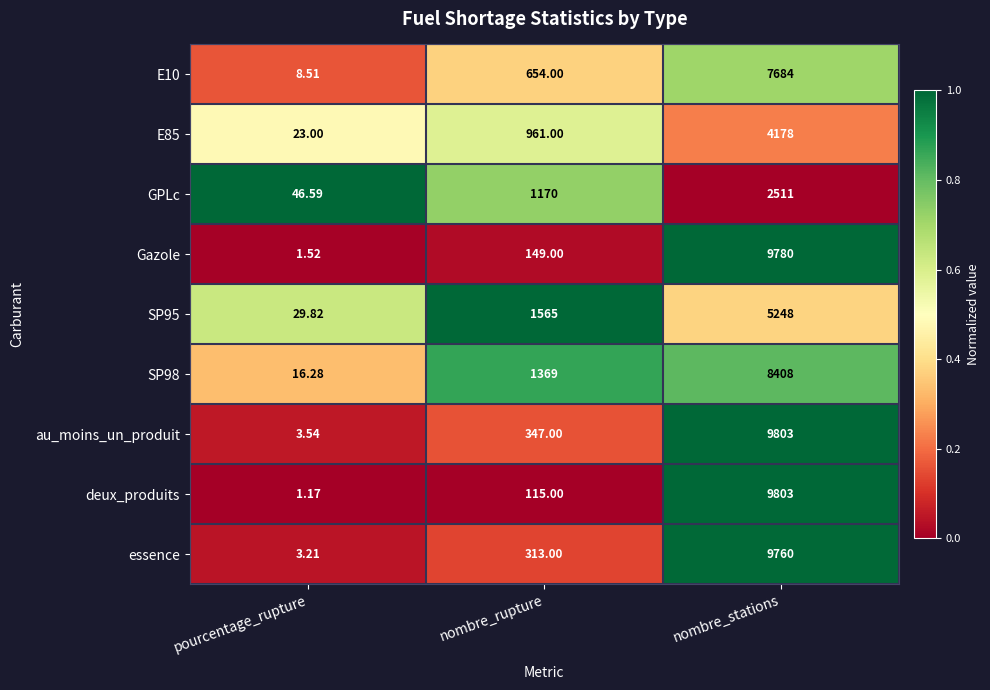

Between nombre_rupture and nombre_stations, which series saw the biggest shift?

deux_produits